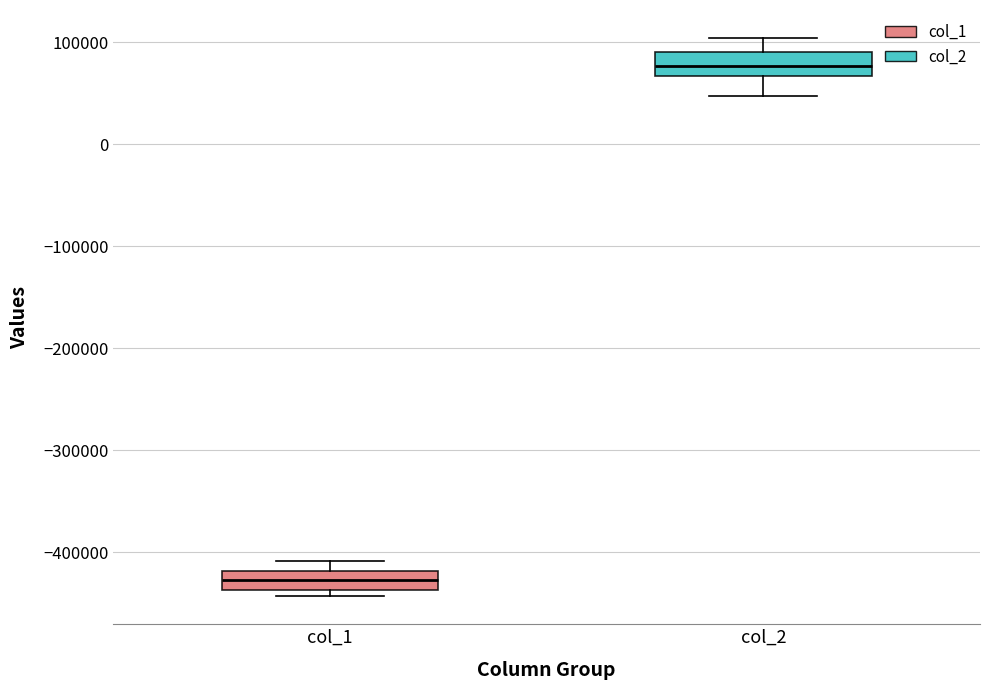

Reading left to right, read every box against the y-axis: the position of its median line, the range the box covers, and the ends of its whiskers. The values are not printed on the chart, so give them approximately, as read against the axis.

col_1: median -430000, box -440000 to -420000, whiskers -440000 (just below the box's lower edge) to -410000
col_2: median 80000, box 70000 to 90000, whiskers 50000 to 100000